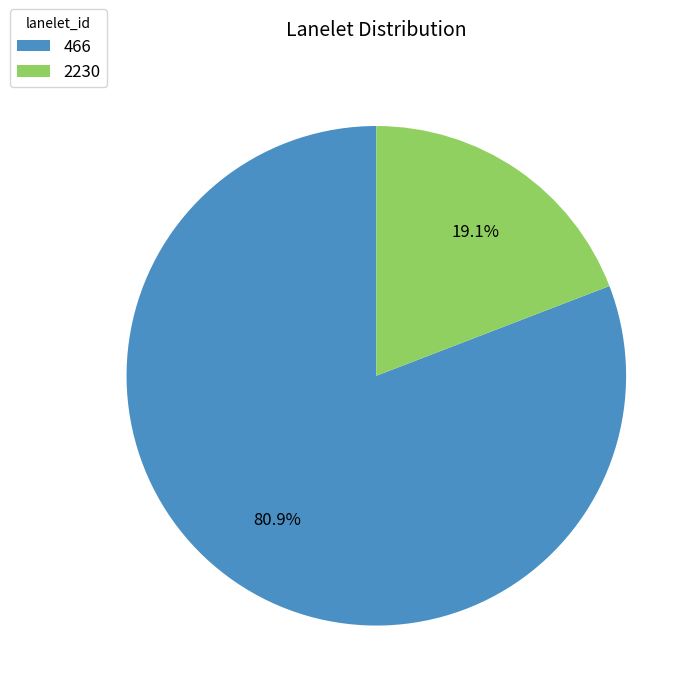

To the nearest percent, what percentage of the pie is 466?

81%